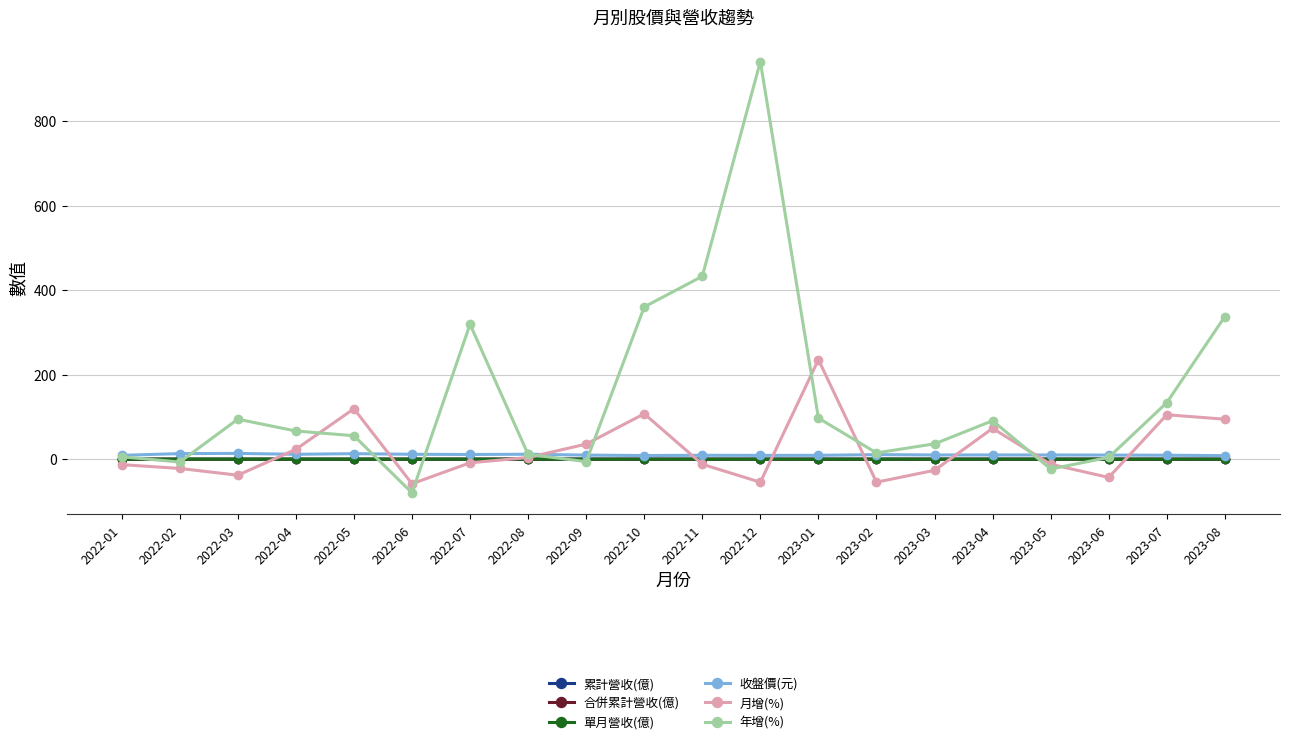

What is the greatest value displayed?

941.2